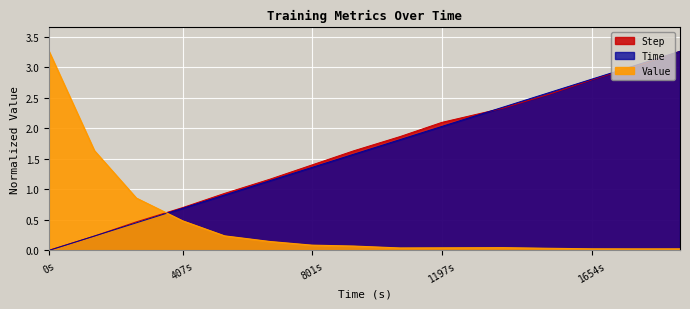

At how many categories does at least one series exceed 2?

7